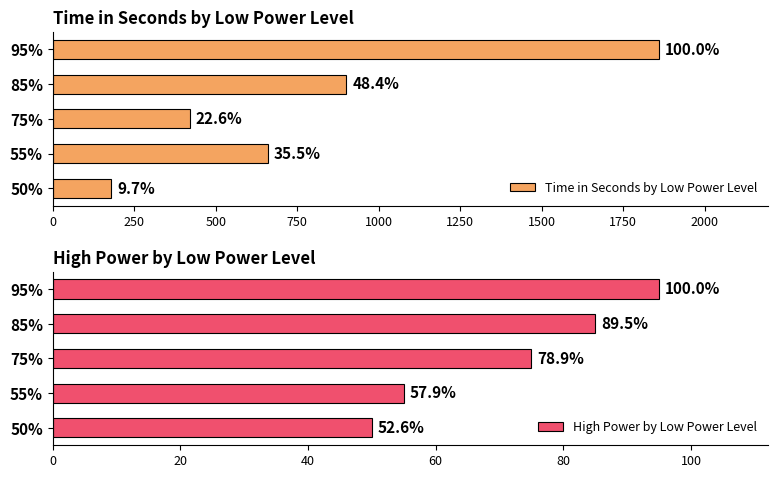

What is the smallest value displayed?

50